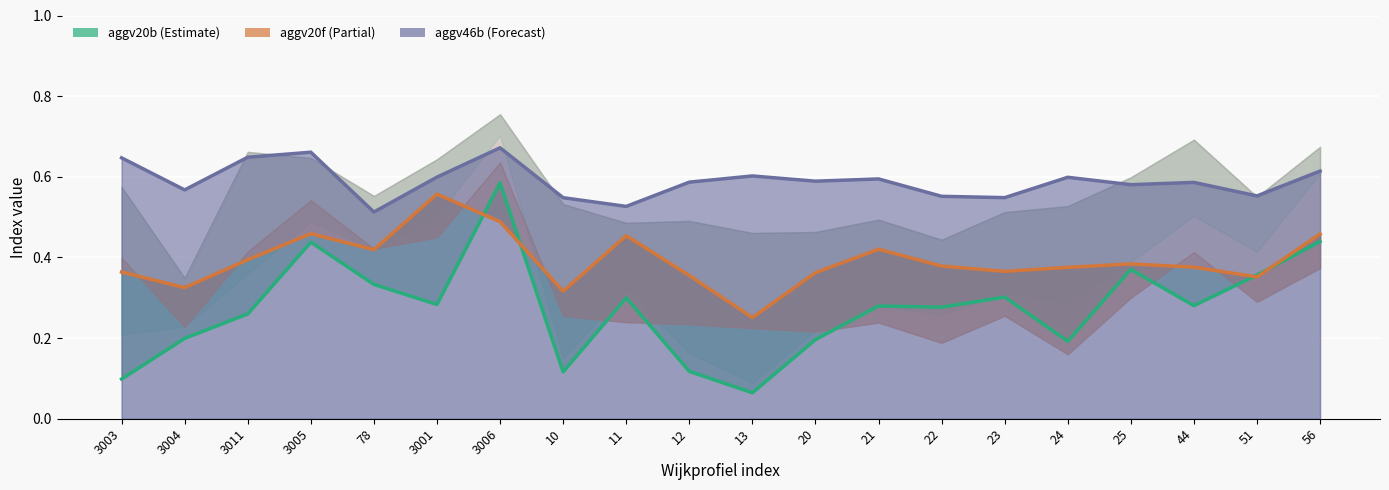

Which category has the lowest value in the aggv20f series?

13